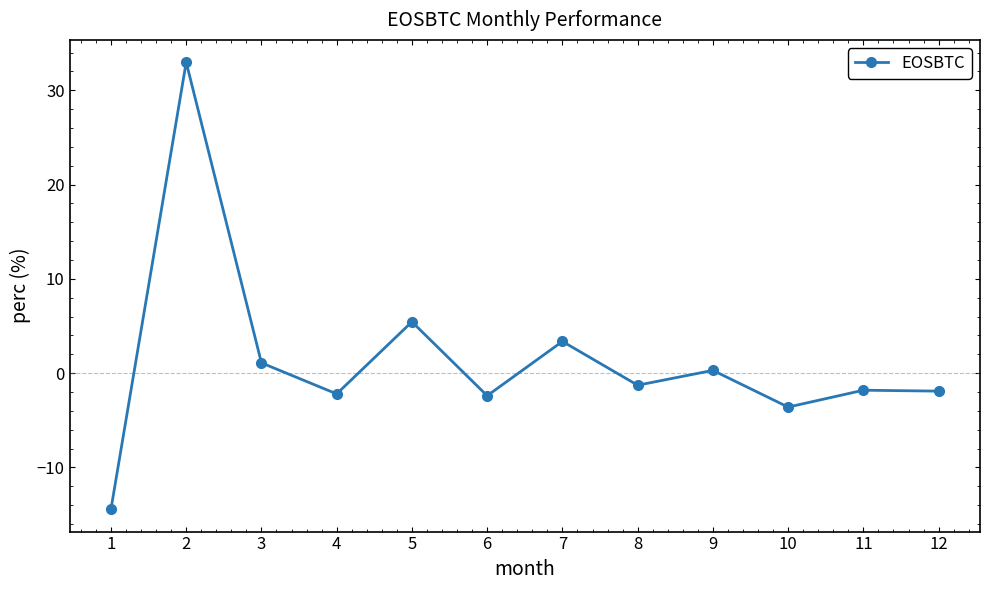

Count the number of categories in the chart.

12